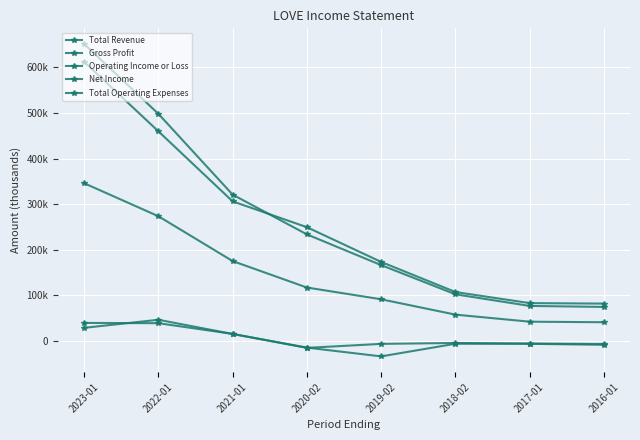

At which label does Net Income reach its peak?

2022-01